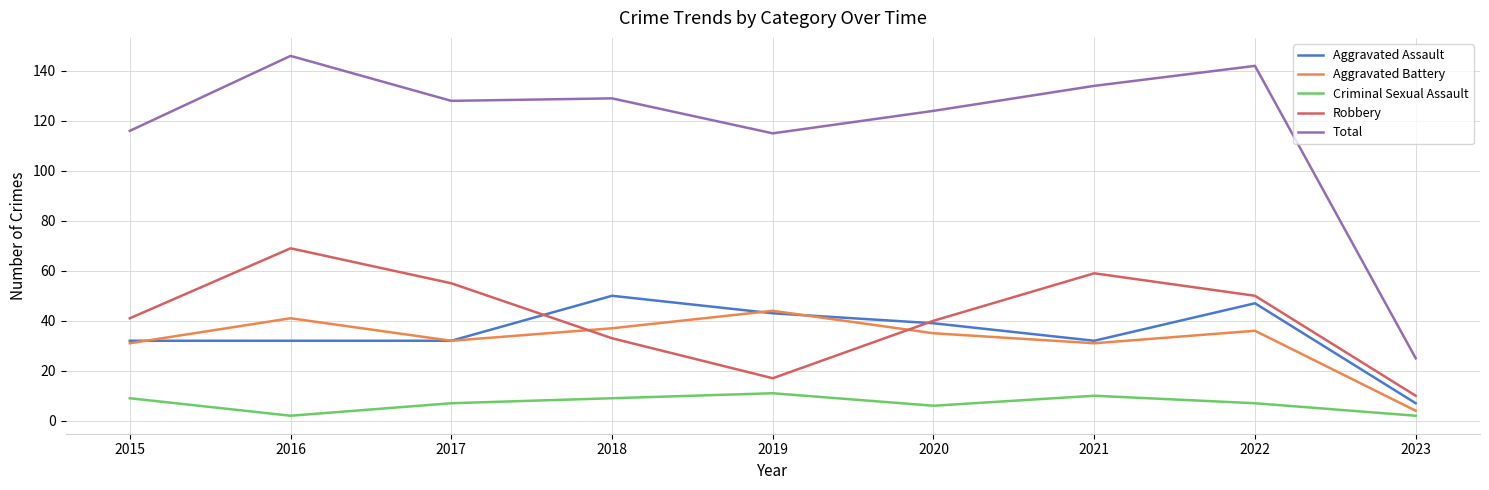

Read the Criminal Sexual Assault value at 2019.

11